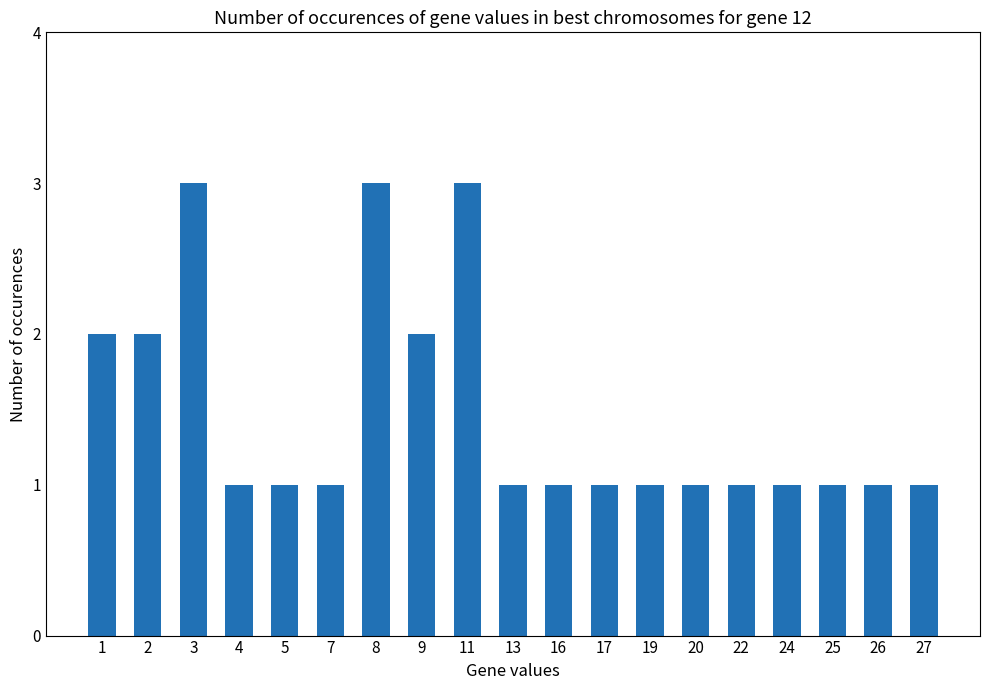

What is the value of the 14th bar from the left?

1